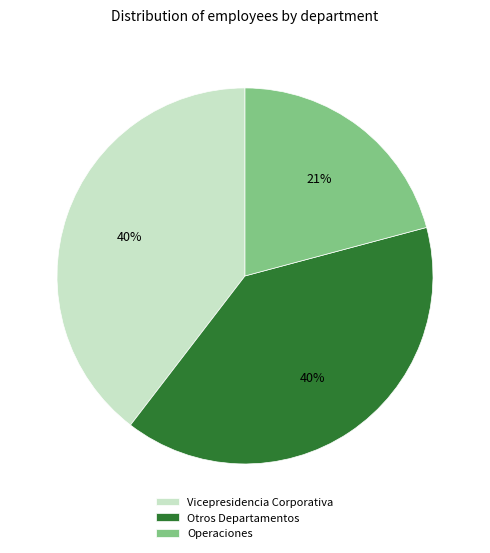

Is the sum of Vicepresidencia Corporativa and Operaciones greater than half?

Yes